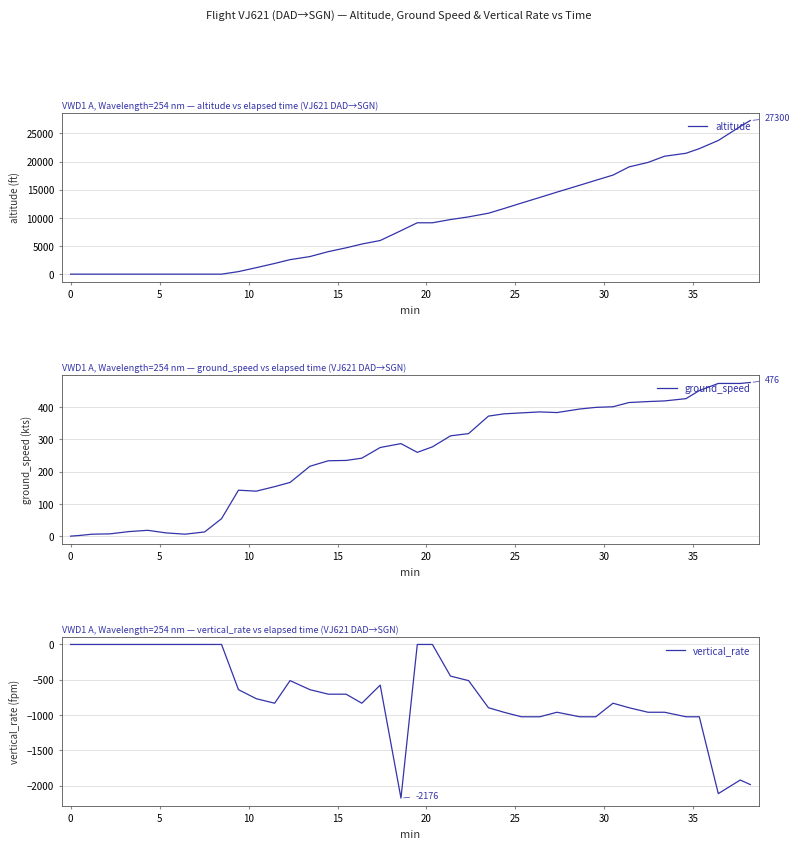

What are all the series names shown in the legend?

altitude, ground_speed, vertical_rate